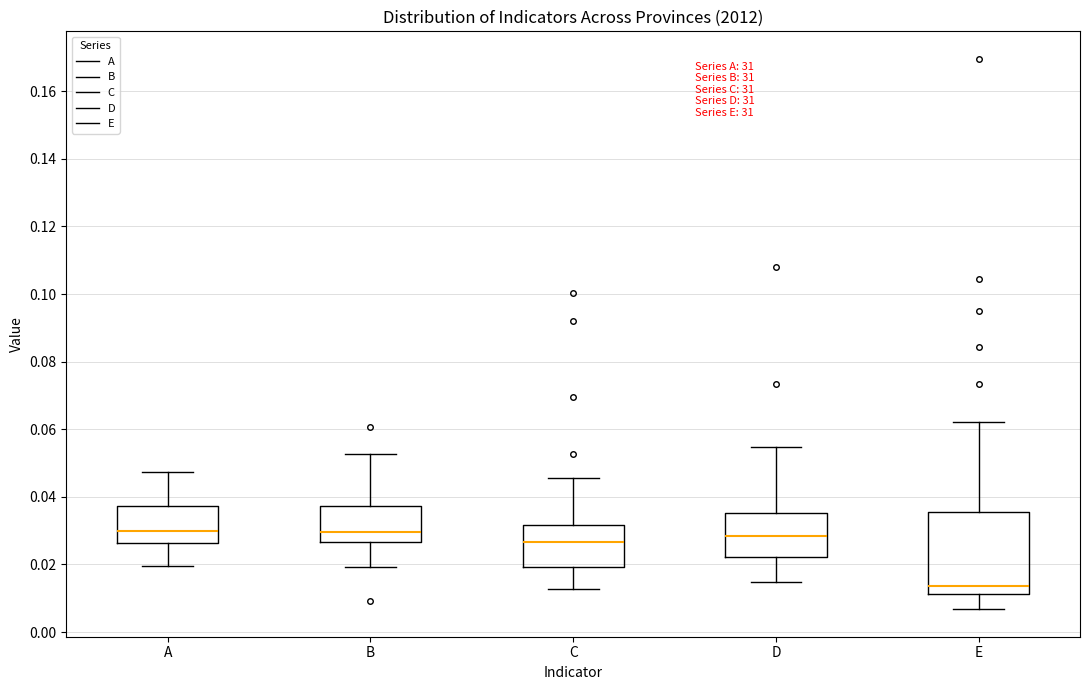

Which box's median line is the lowest?

E